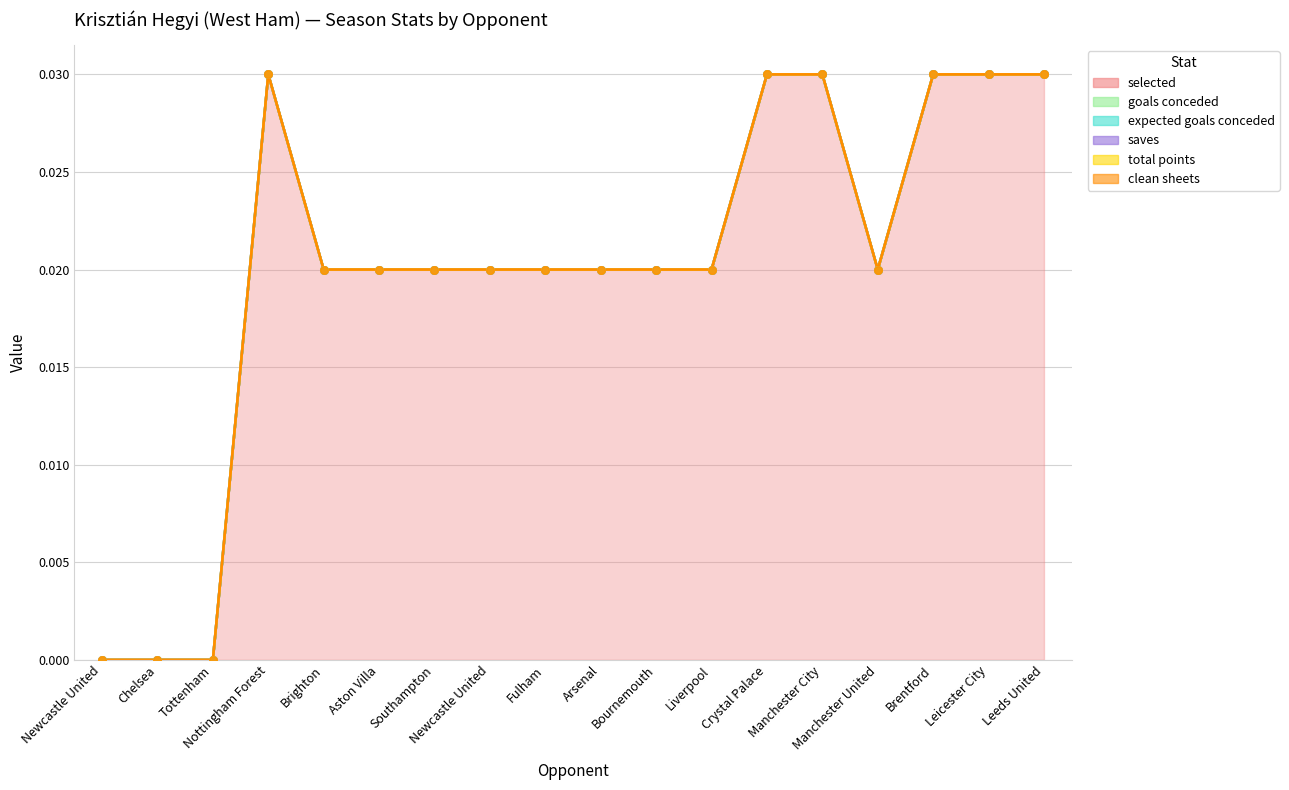

Which series has the largest Y range (max minus min)?

selected